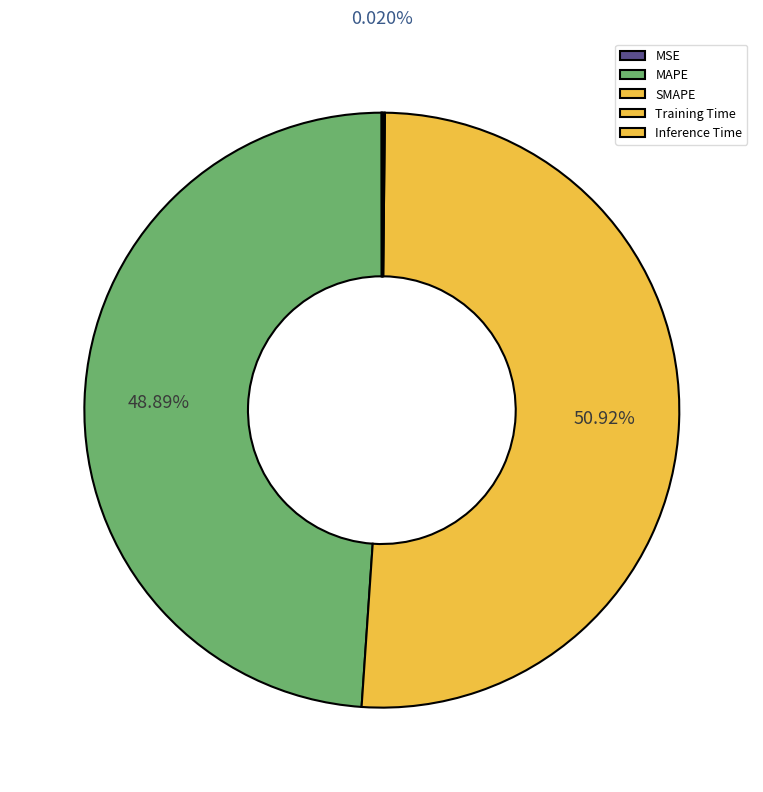

How many slices are in this pie chart?

5